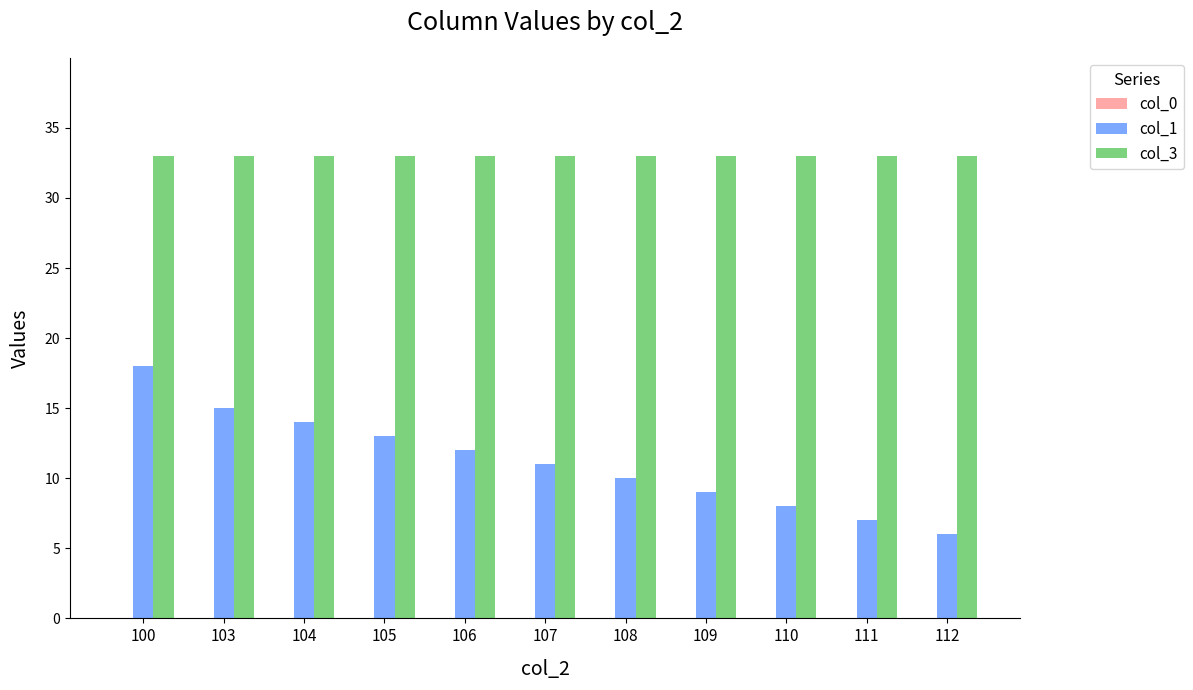

True or false: col_1 has a value of 8 at 100.

False